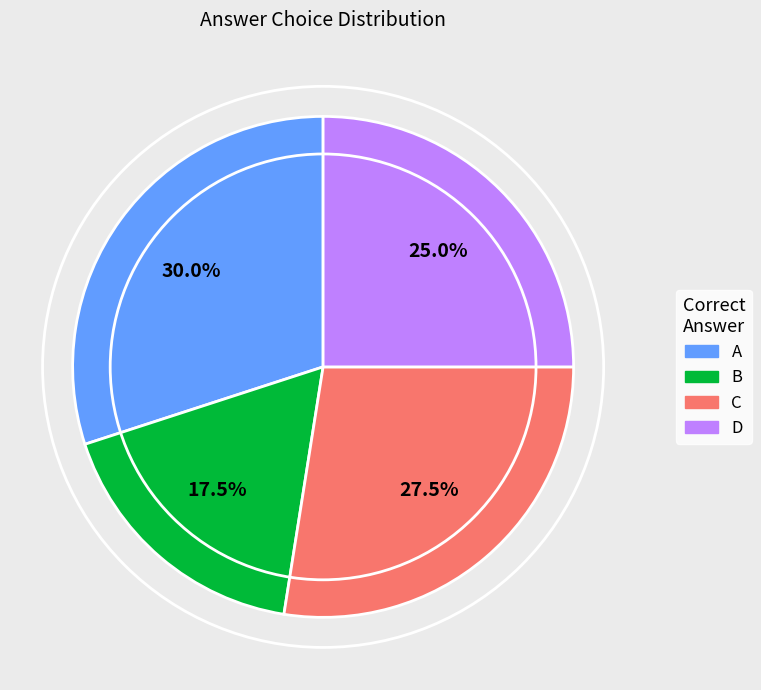

Which category has the smallest portion of the pie?

B